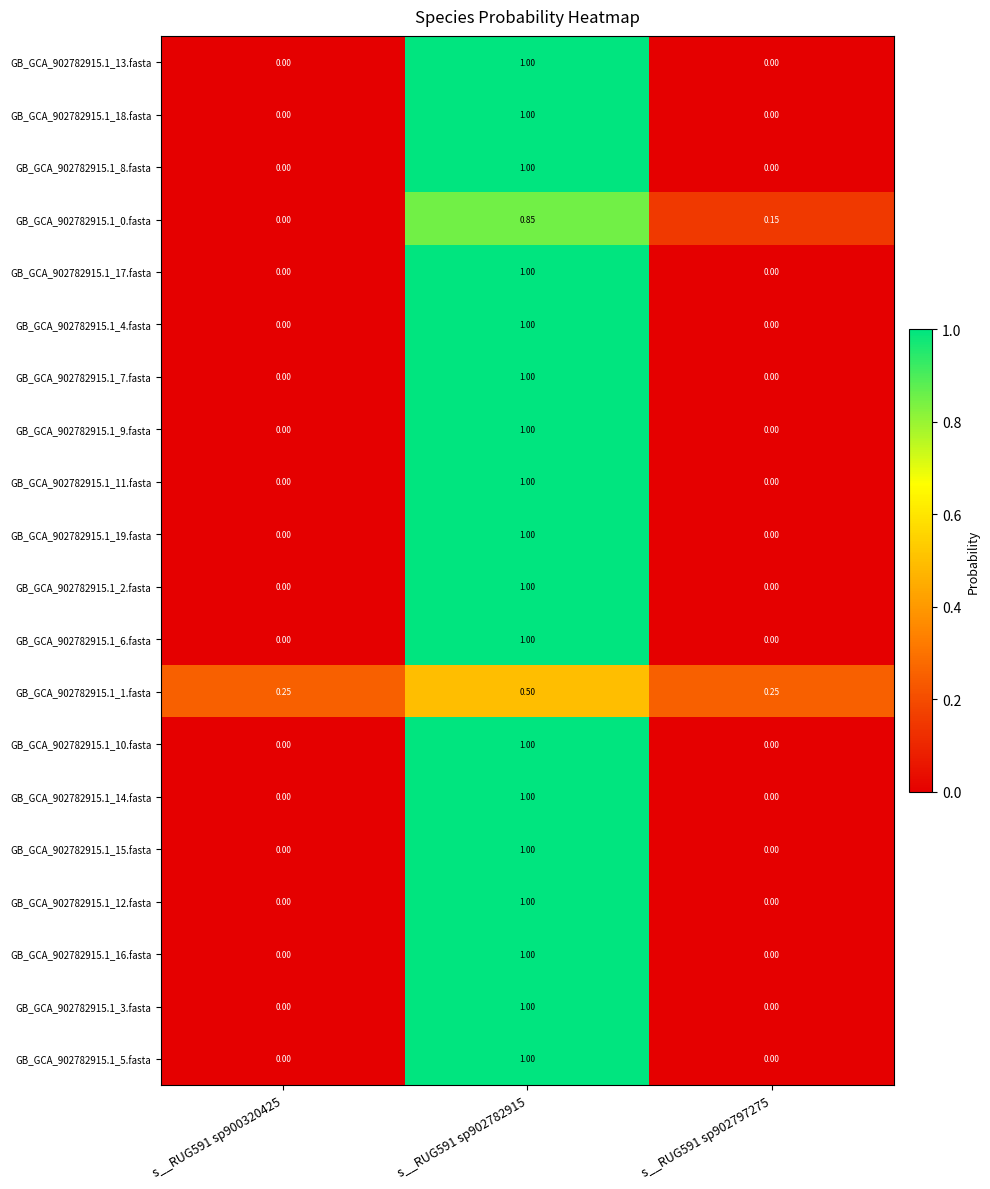

Reading left to right, transcribe all the data shown in this chart.

GB_GCA_902782915.1_13.fasta: s__RUG591 sp900320425=0.0	s__RUG591 sp902782915=1.0	s__RUG591 sp902797275=0.0
GB_GCA_902782915.1_18.fasta: s__RUG591 sp900320425=0.0	s__RUG591 sp902782915=1.0	s__RUG591 sp902797275=0.0
GB_GCA_902782915.1_8.fasta: s__RUG591 sp900320425=0.0	s__RUG591 sp902782915=1.0	s__RUG591 sp902797275=0.0
GB_GCA_902782915.1_0.fasta: s__RUG591 sp900320425=0.0	s__RUG591 sp902782915=0.8	s__RUG591 sp902797275=0.1
GB_GCA_902782915.1_17.fasta: s__RUG591 sp900320425=0.0	s__RUG591 sp902782915=1.0	s__RUG591 sp902797275=0.0
GB_GCA_902782915.1_4.fasta: s__RUG591 sp900320425=0.0	s__RUG591 sp902782915=1.0	s__RUG591 sp902797275=0.0
GB_GCA_902782915.1_7.fasta: s__RUG591 sp900320425=0.0	s__RUG591 sp902782915=1.0	s__RUG591 sp902797275=0.0
GB_GCA_902782915.1_9.fasta: s__RUG591 sp900320425=0.0	s__RUG591 sp902782915=1.0	s__RUG591 sp902797275=0.0
GB_GCA_902782915.1_11.fasta: s__RUG591 sp900320425=0.0	s__RUG591 sp902782915=1.0	s__RUG591 sp902797275=0.0
GB_GCA_902782915.1_19.fasta: s__RUG591 sp900320425=0.0	s__RUG591 sp902782915=1.0	s__RUG591 sp902797275=0.0
GB_GCA_902782915.1_2.fasta: s__RUG591 sp900320425=0.0	s__RUG591 sp902782915=1.0	s__RUG591 sp902797275=0.0
GB_GCA_902782915.1_6.fasta: s__RUG591 sp900320425=0.0	s__RUG591 sp902782915=1.0	s__RUG591 sp902797275=0.0
GB_GCA_902782915.1_1.fasta: s__RUG591 sp900320425=0.2	s__RUG591 sp902782915=0.5	s__RUG591 sp902797275=0.2
GB_GCA_902782915.1_10.fasta: s__RUG591 sp900320425=0.0	s__RUG591 sp902782915=1.0	s__RUG591 sp902797275=0.0
GB_GCA_902782915.1_14.fasta: s__RUG591 sp900320425=0.0	s__RUG591 sp902782915=1.0	s__RUG591 sp902797275=0.0
GB_GCA_902782915.1_15.fasta: s__RUG591 sp900320425=0.0	s__RUG591 sp902782915=1.0	s__RUG591 sp902797275=0.0
GB_GCA_902782915.1_12.fasta: s__RUG591 sp900320425=0.0	s__RUG591 sp902782915=1.0	s__RUG591 sp902797275=0.0
GB_GCA_902782915.1_16.fasta: s__RUG591 sp900320425=0.0	s__RUG591 sp902782915=1.0	s__RUG591 sp902797275=0.0
GB_GCA_902782915.1_3.fasta: s__RUG591 sp900320425=0.0	s__RUG591 sp902782915=1.0	s__RUG591 sp902797275=0.0
GB_GCA_902782915.1_5.fasta: s__RUG591 sp900320425=0.0	s__RUG591 sp902782915=1.0	s__RUG591 sp902797275=0.0